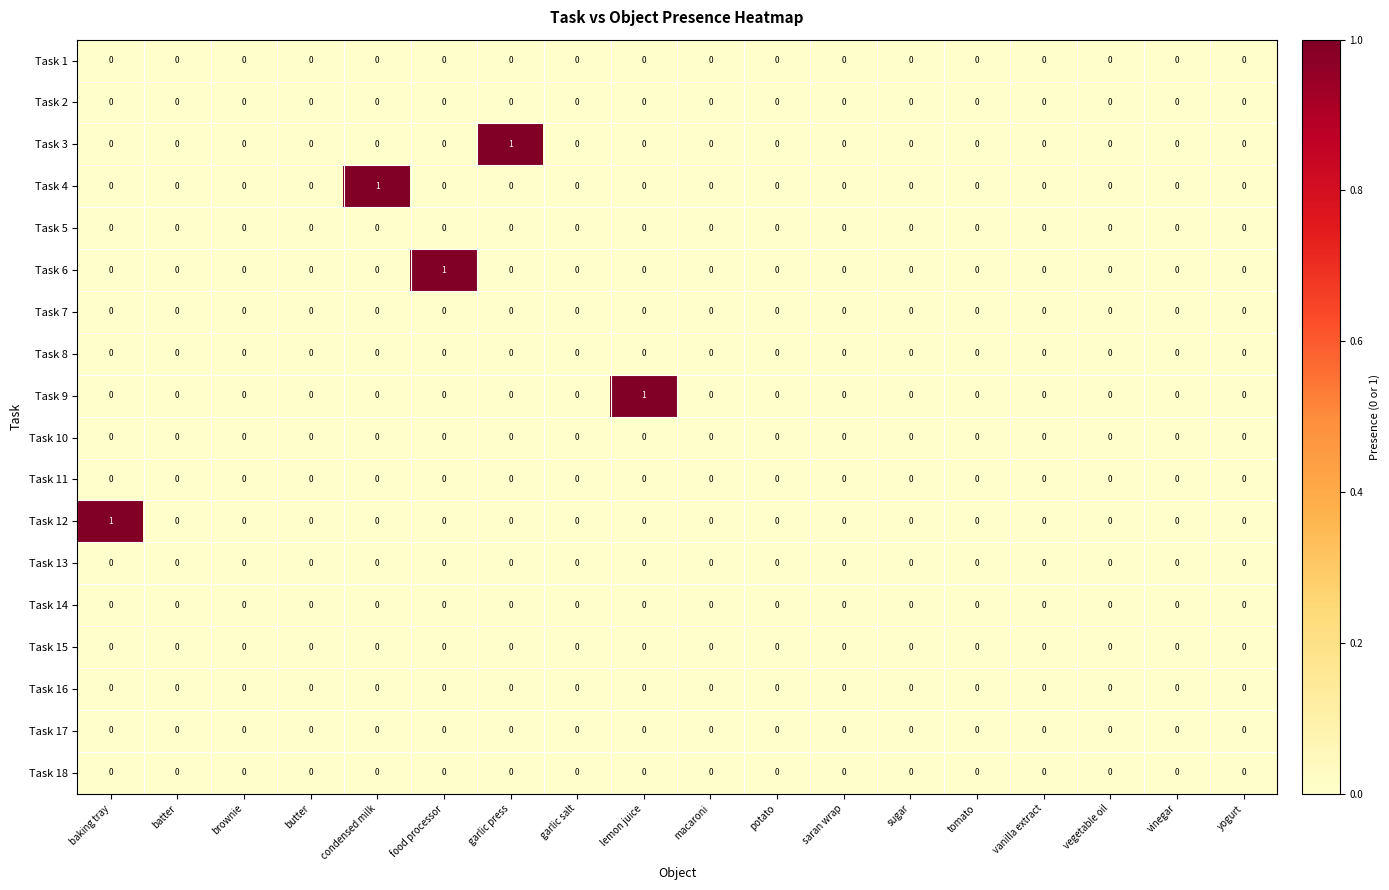

The value of Task 11 at saran wrap is 0. True or false?

True